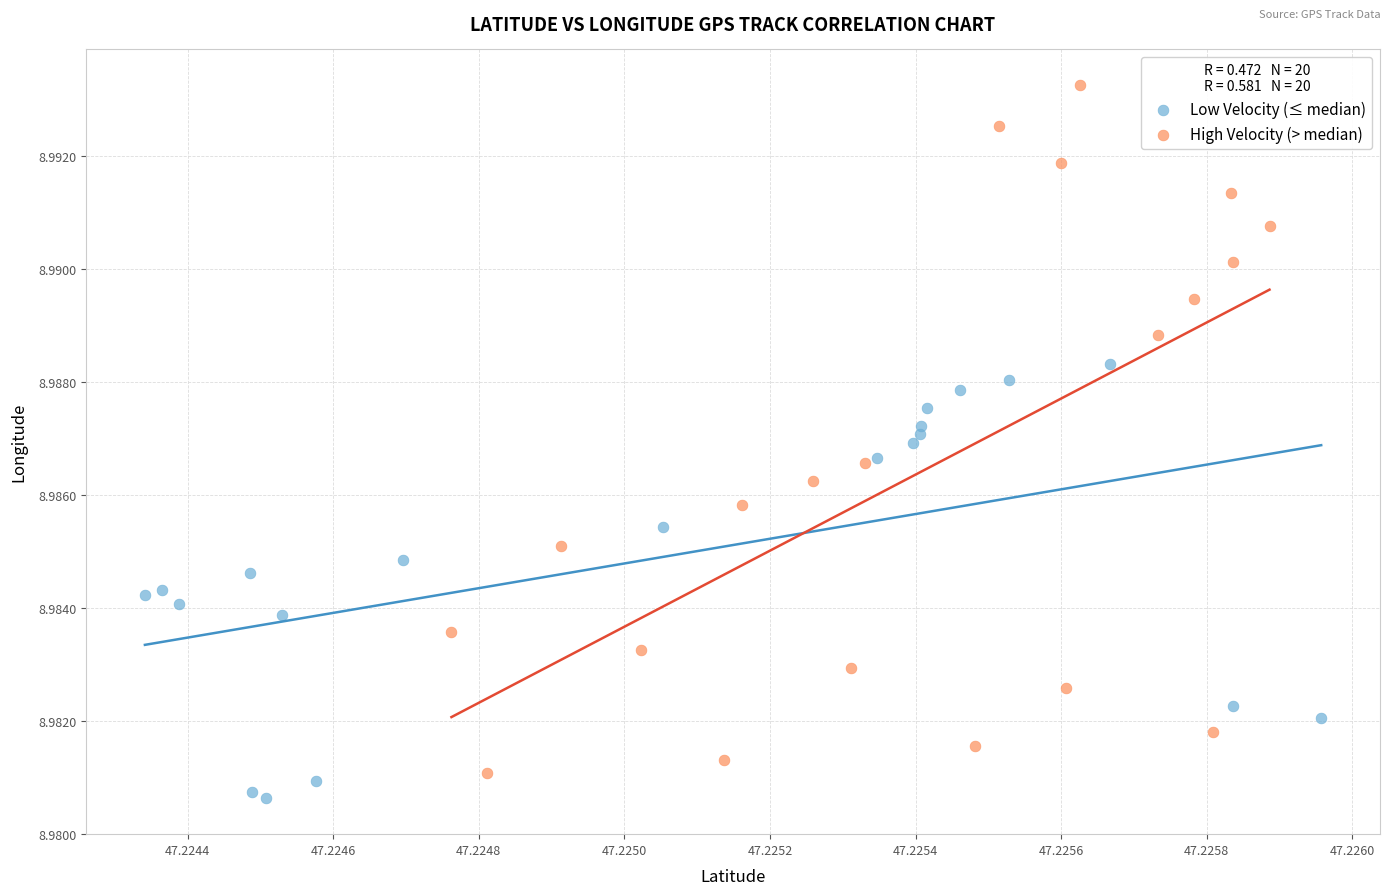

Which series has the largest Y range (max minus min)?

High Velocity (> median)